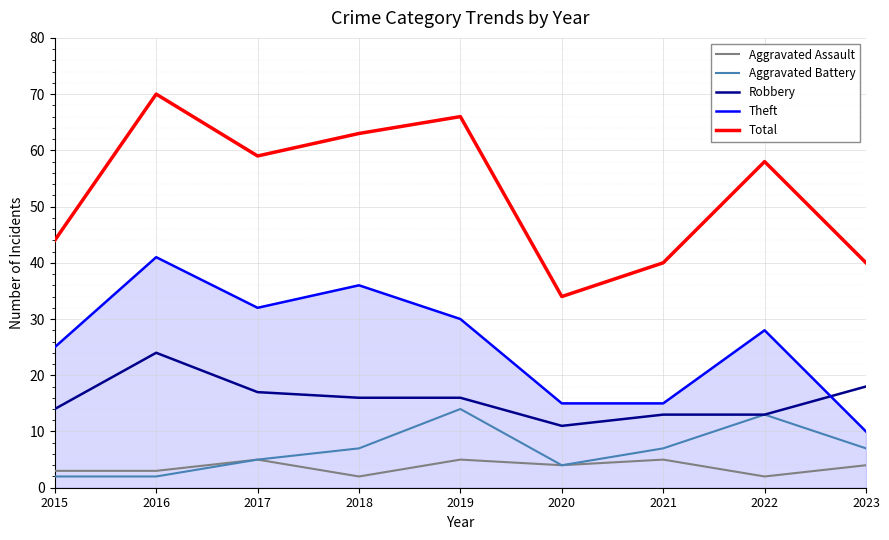

The Total series shows 91 at 2022. True or false?

False